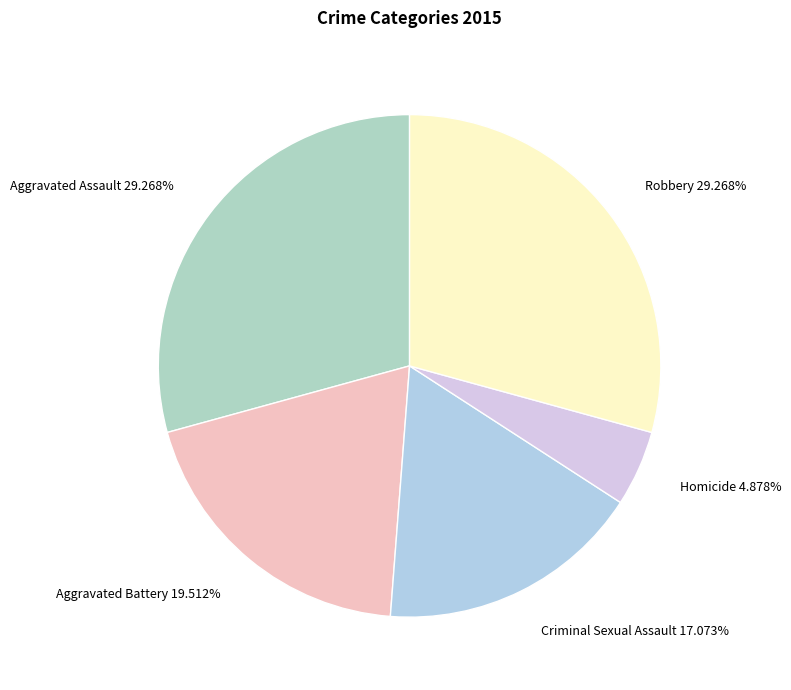

To the nearest percent, what is the average slice percentage?

20%